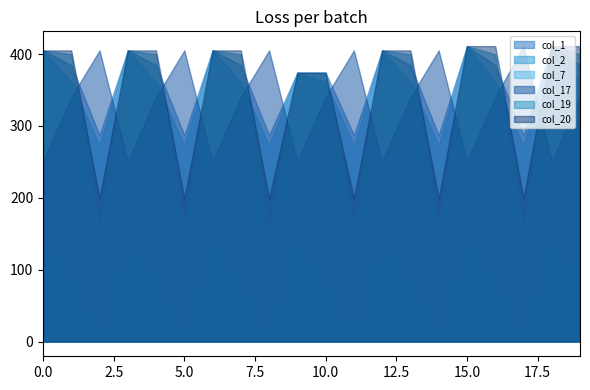

True or false: col_2 has a value of 141.2 at 17.

False